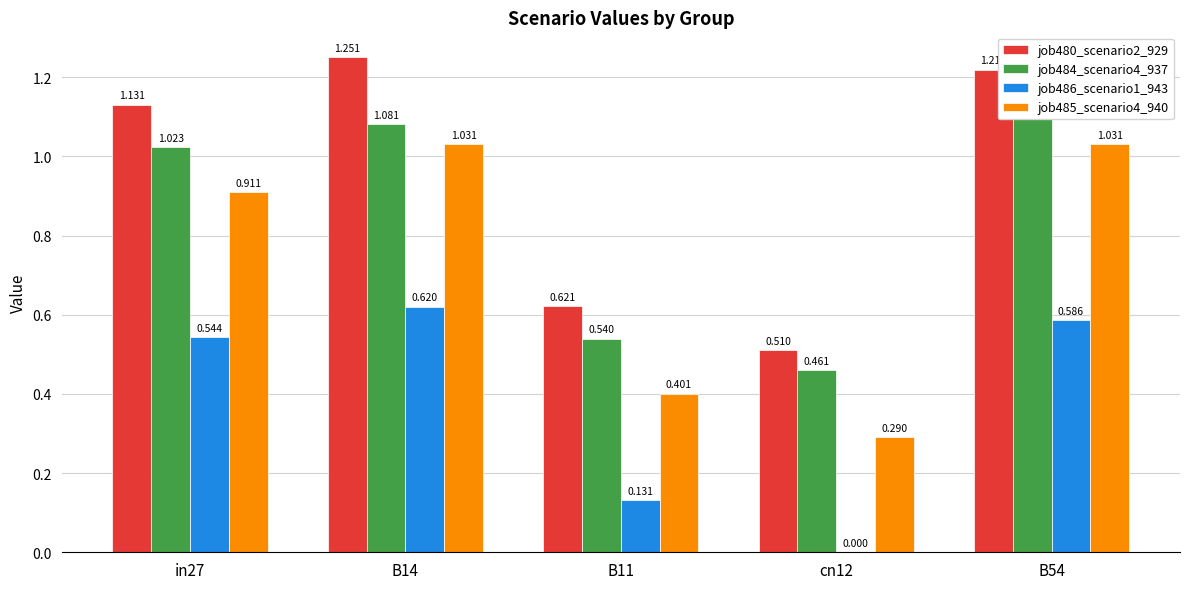

Between in27 and cn12, which series saw the biggest shift?

job480_scenario2_929